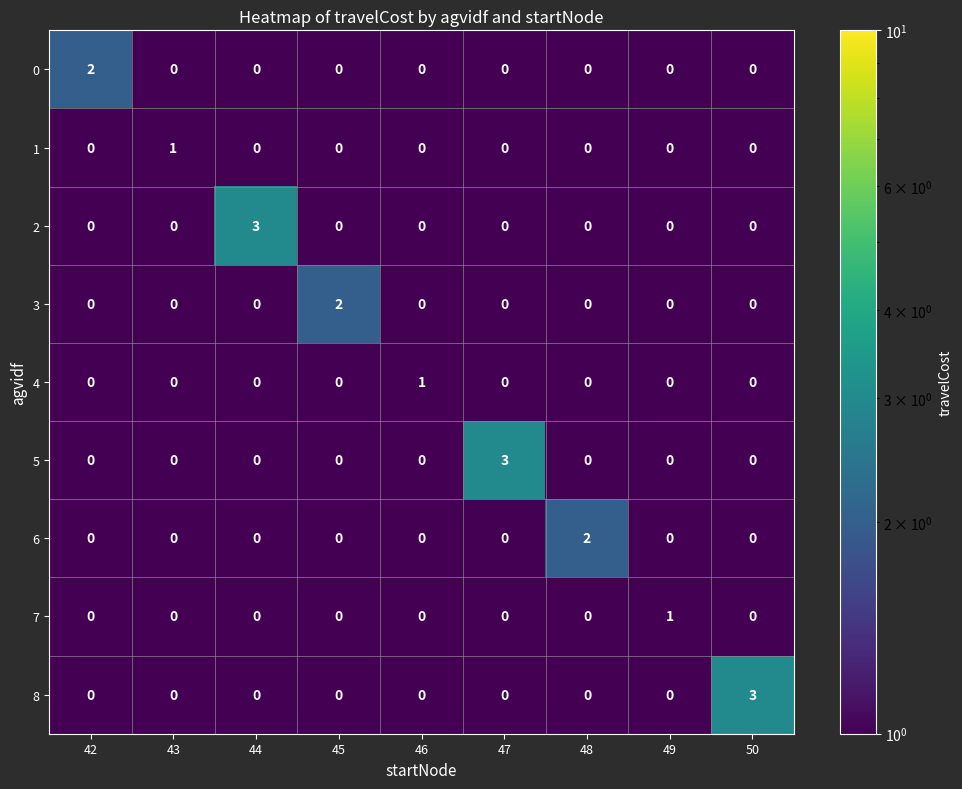

Is it true that 6 equals 0 at 42?

True